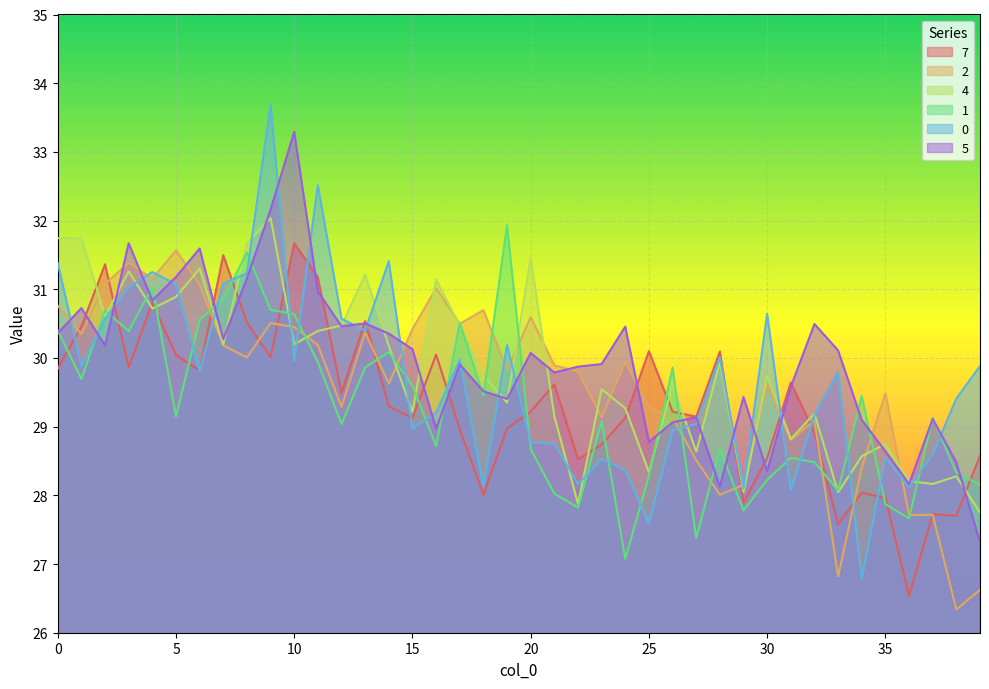

The value of 4 at 15 is 10.3. True or false?

False